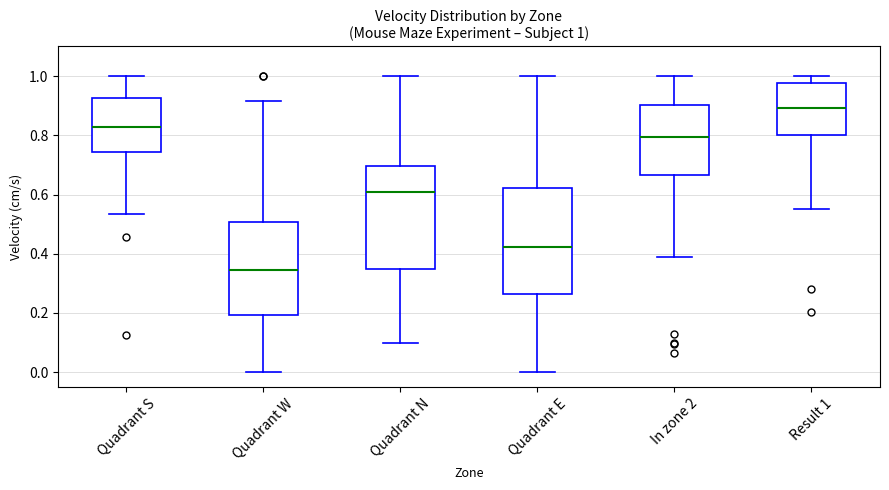

Which box's median line is the lowest?

Quadrant W